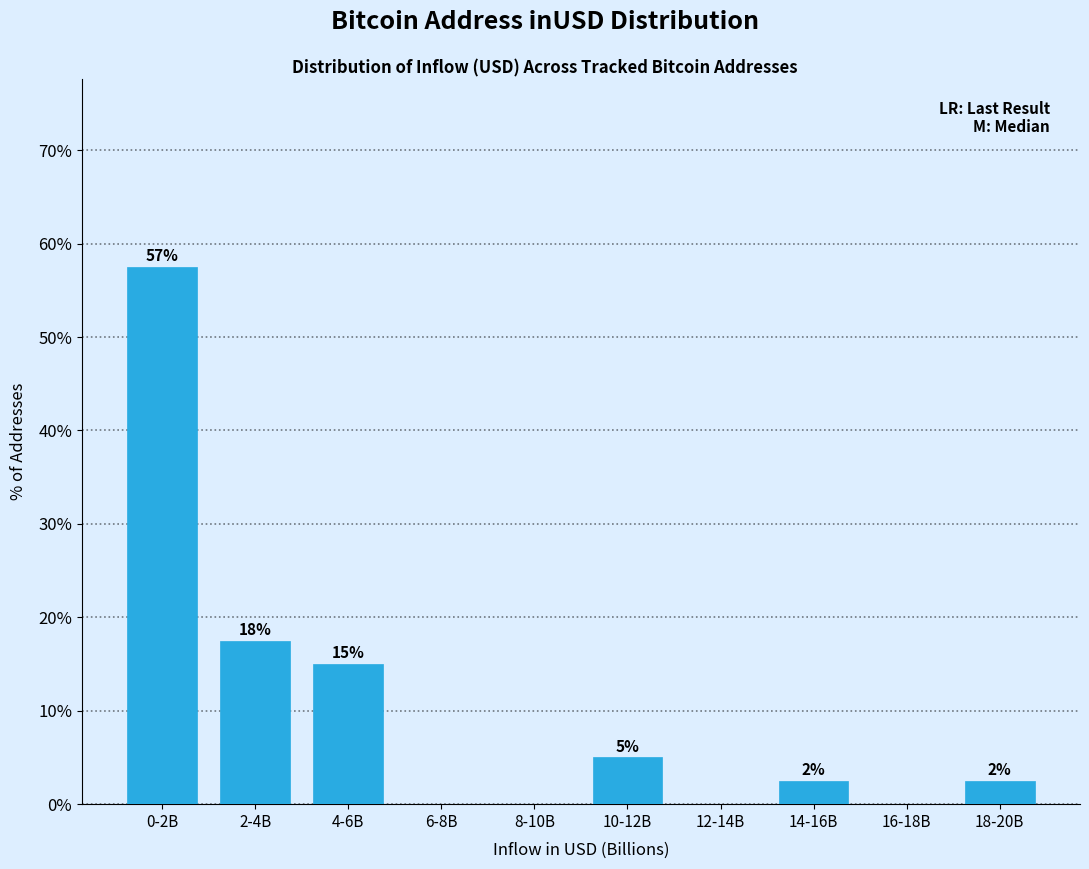

Are the bars horizontal?

No